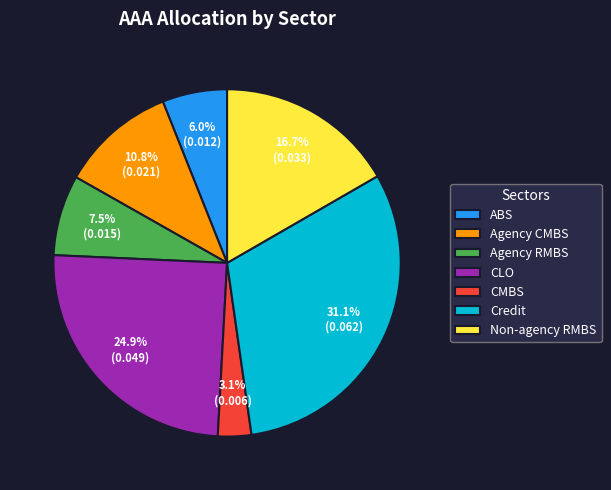

What portion of the pie excludes Agency RMBS?

92.5%